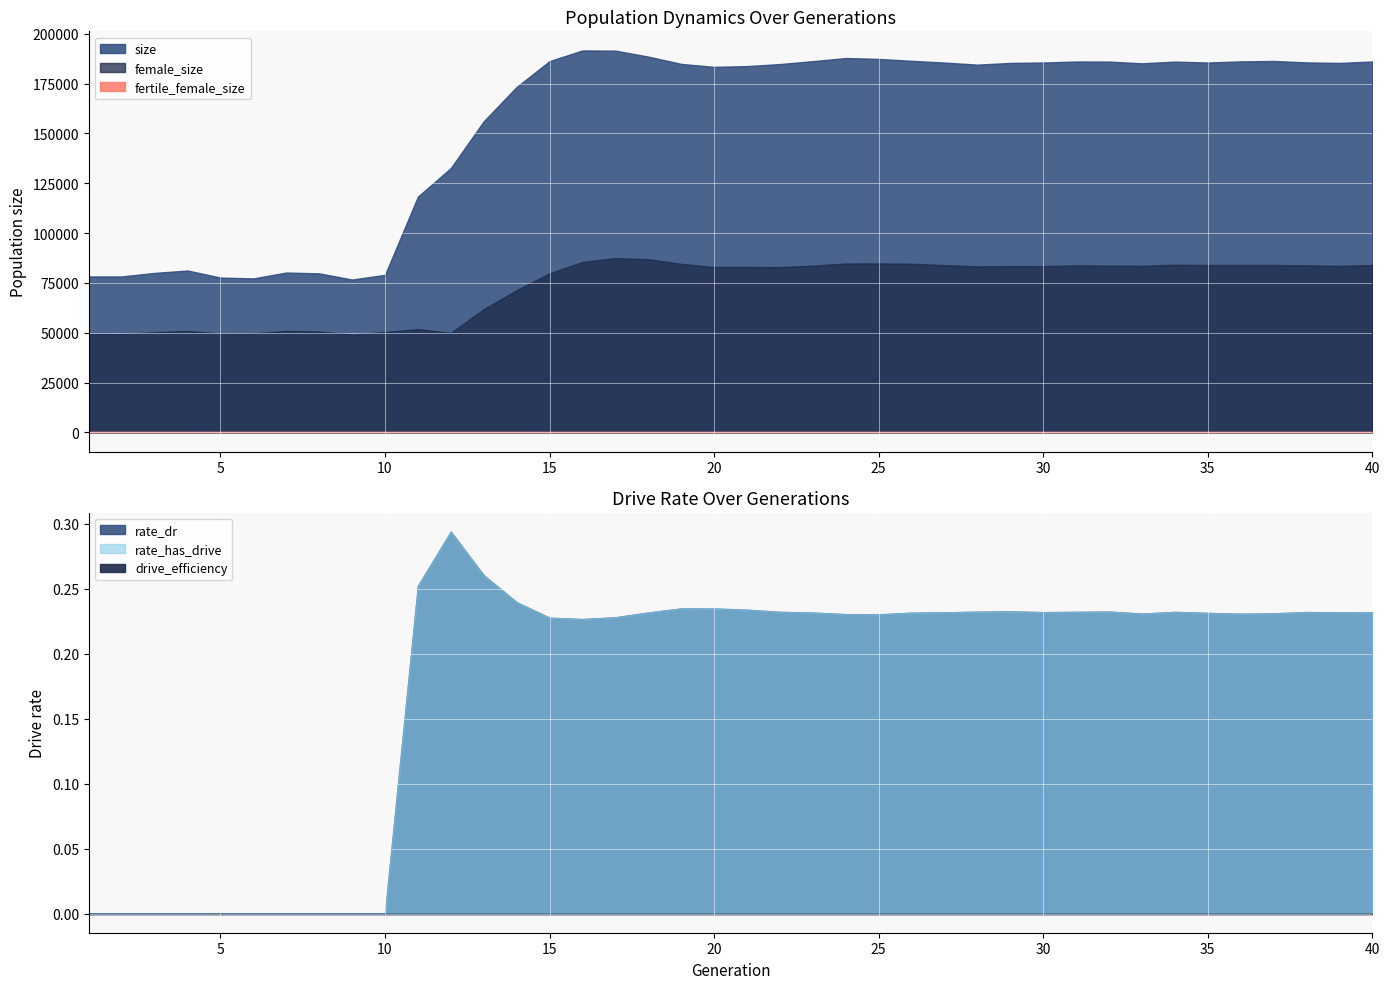

Which category has the highest value in the drive_efficiency series?

1